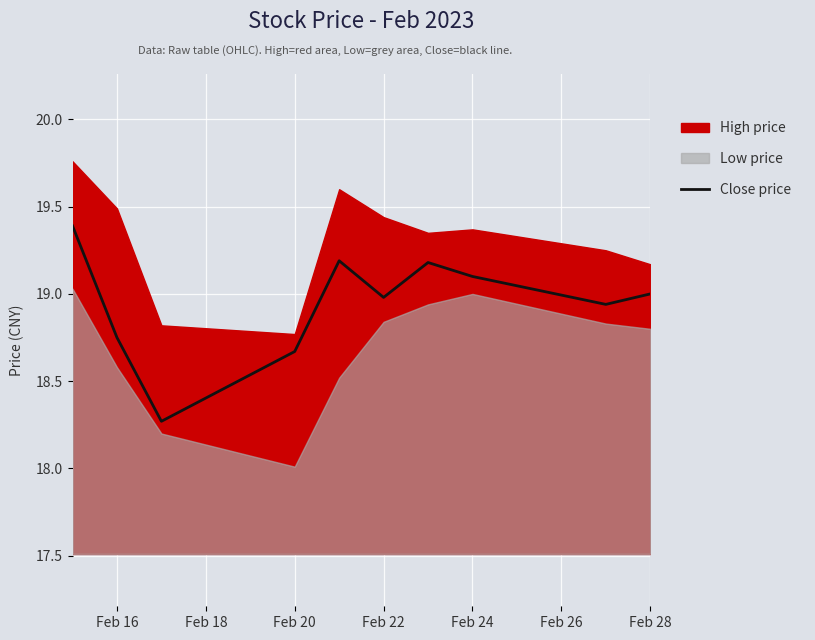

What is the minimum value for Close price?

18.3